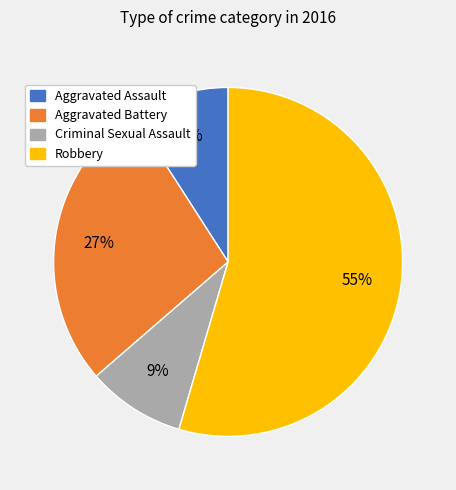

Is it true that Robbery is 55% of the pie?

True